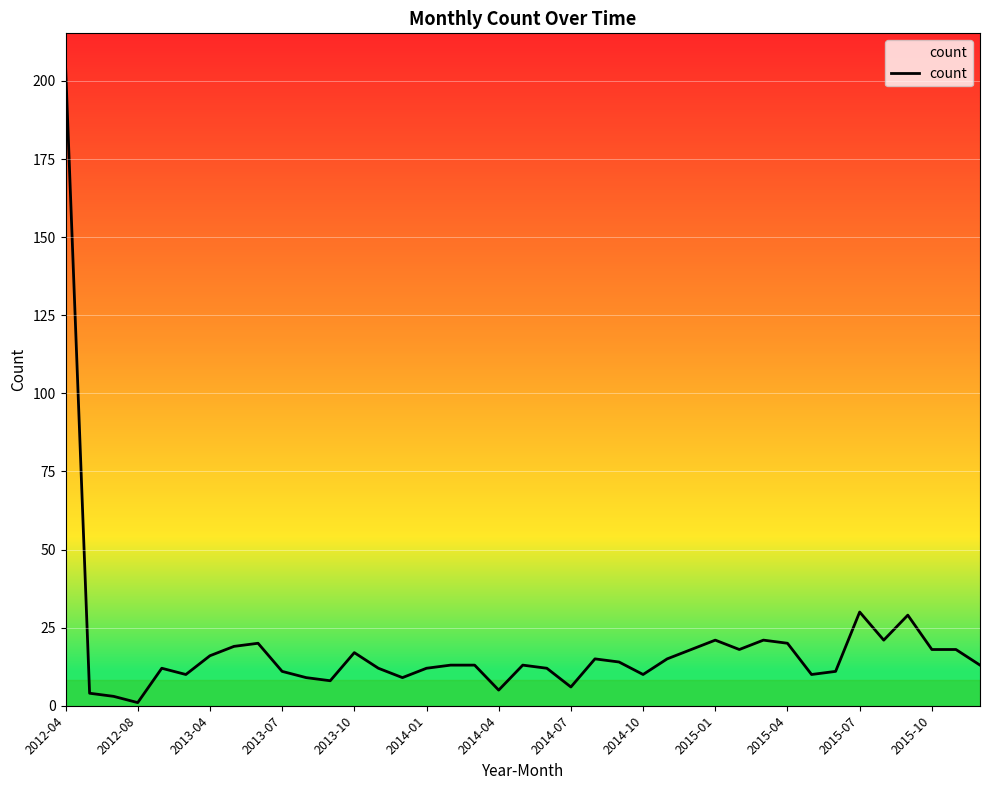

What is the difference between the maximum and minimum values?

204